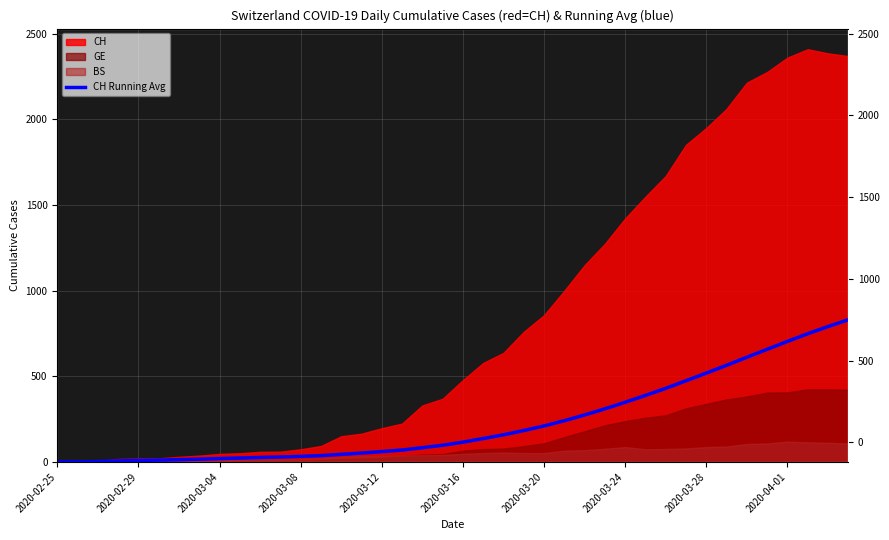

Count the number of categories in the chart.

40